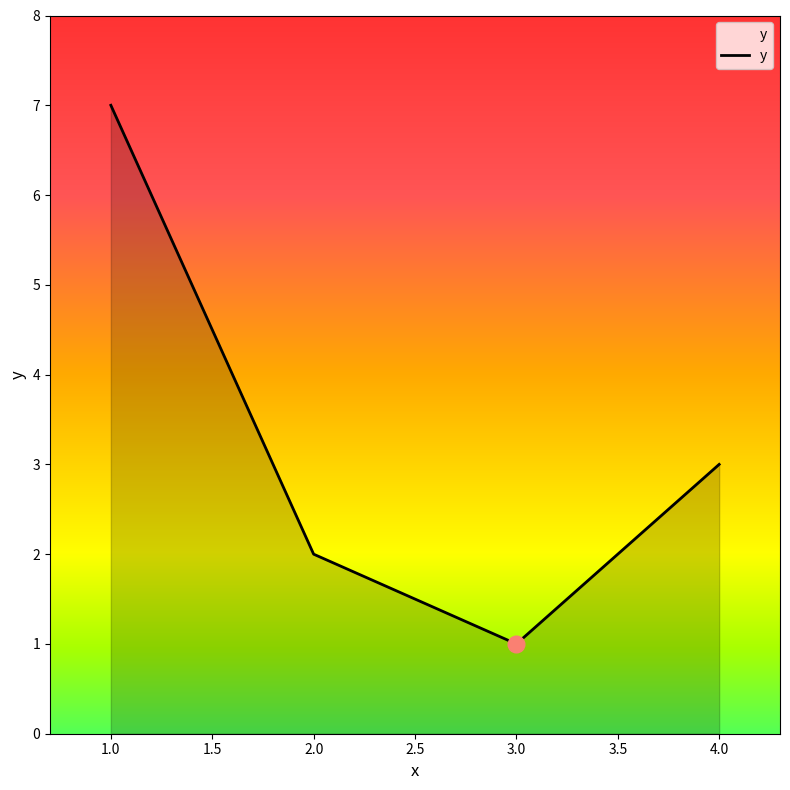

How many lines are shown in the chart?

1